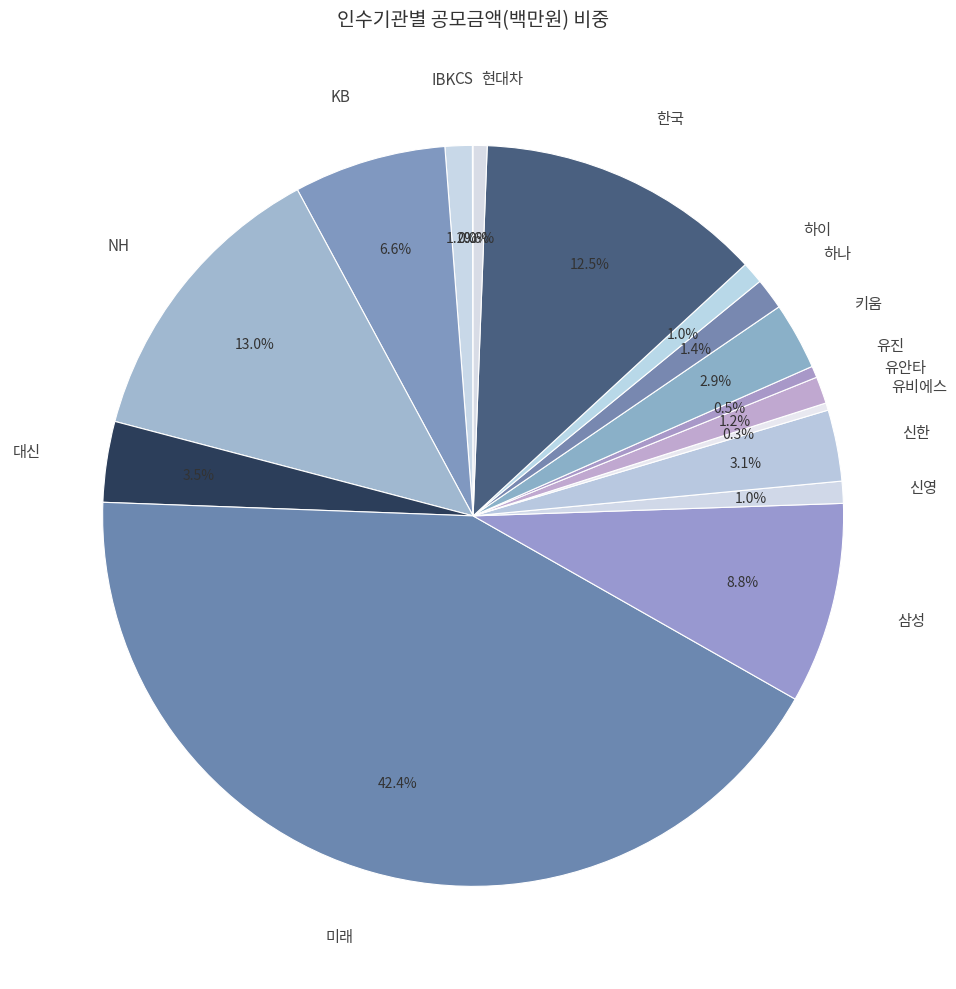

Which has a higher value, 대신 or 삼성?

삼성